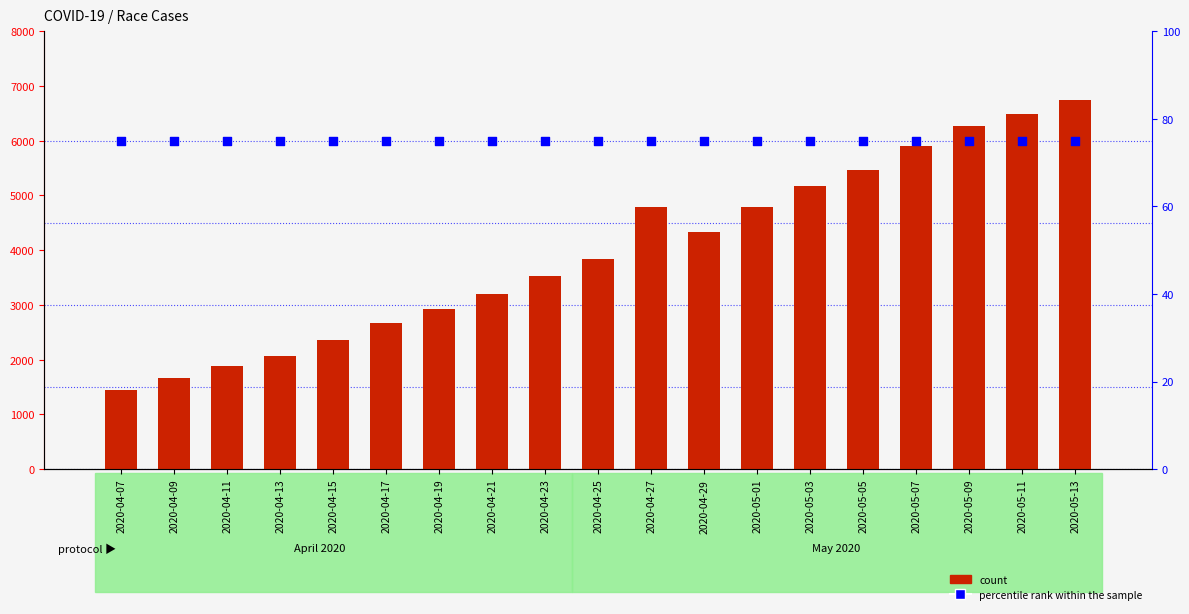

Which series has the widest spread of Y values?

count